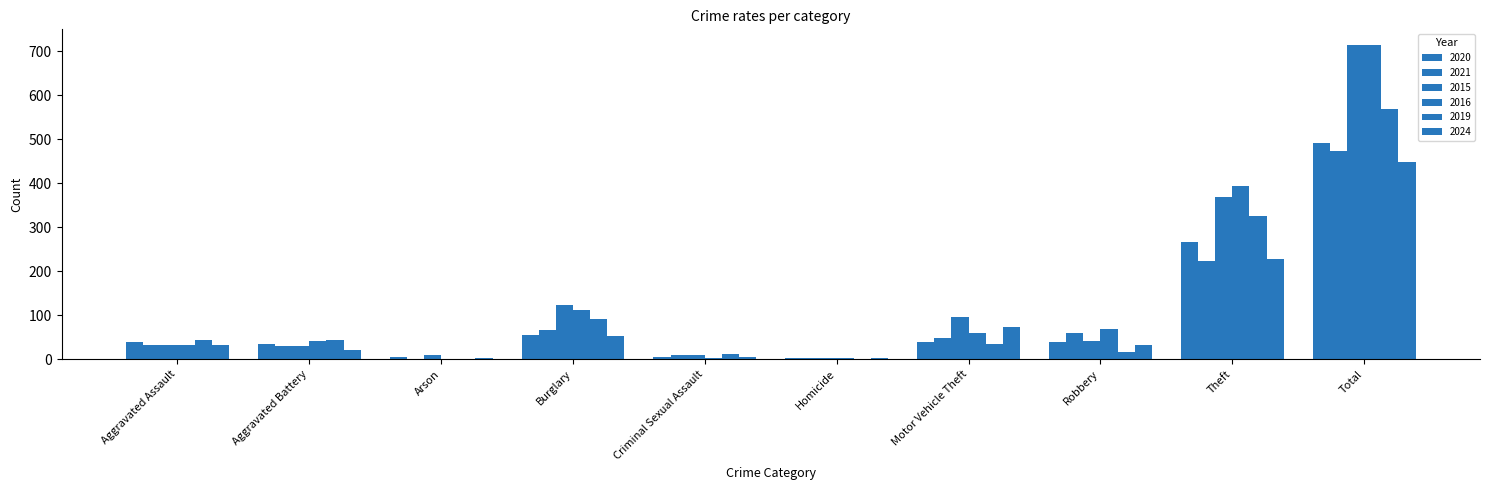

Which has a higher value, Motor Vehicle Theft or Theft?

Theft